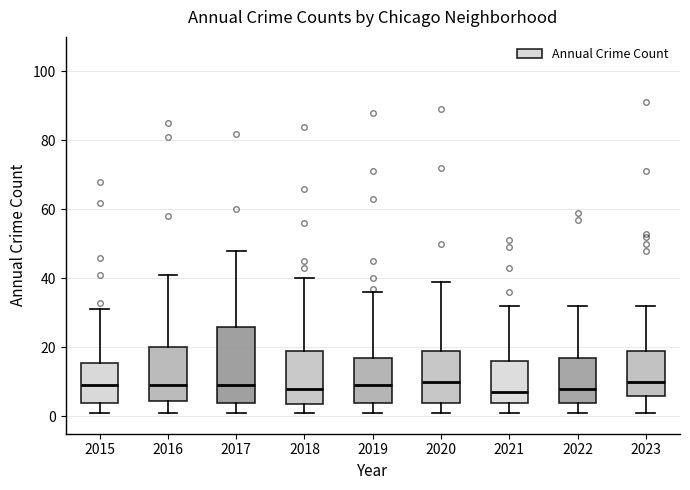

Where does the upper whisker of the box at x = 2021 end on the y-axis? The values are not printed on the chart, so give them approximately, as read against the axis.

32